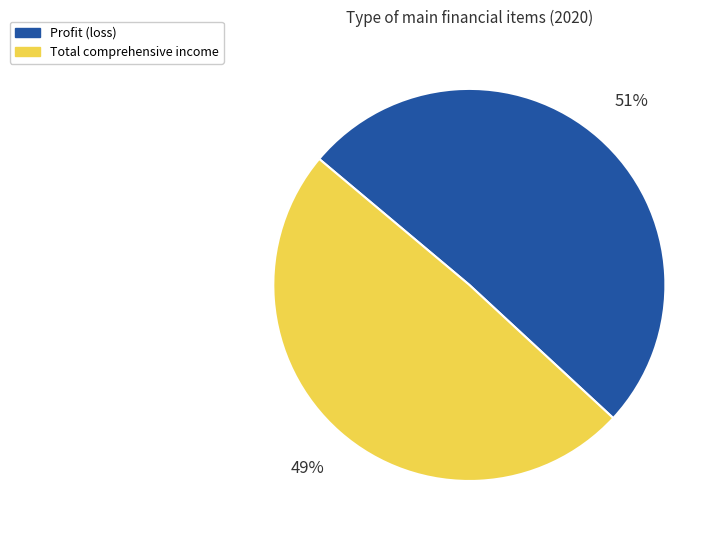

Rank the categories by value from highest to lowest.

Profit (loss), Total comprehensive income